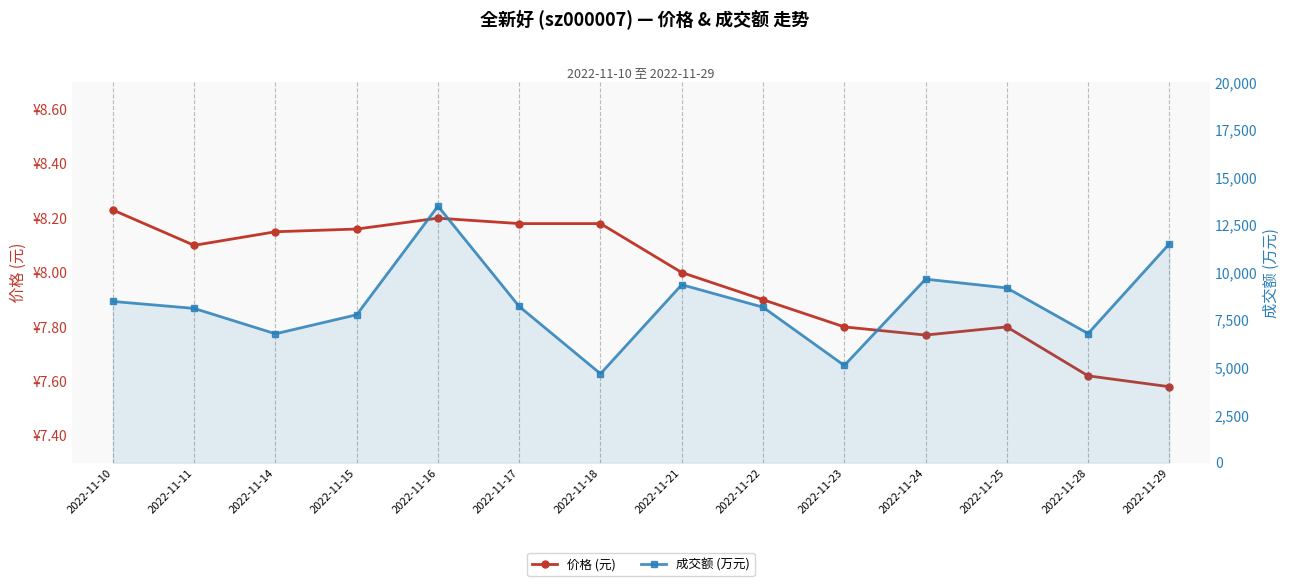

The 成交额 (万元) series shows 2342.5 at 2022-11-17. True or false?

False